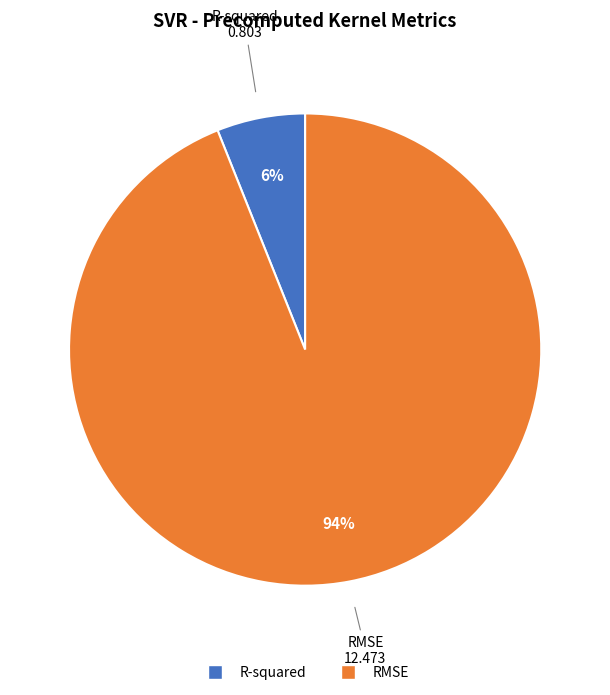

Rank the categories by value from highest to lowest.

RMSE, R-squared